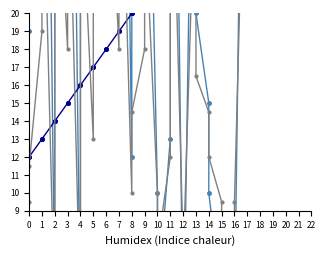

Reading left to right, list all the values displayed in this chart.

destination_state: 19.0	23.0	37.0	62.0	4.0	61.0	33.0	60.0	2.0	53.0	21.0	37.0	56.0	61.0	29.0	63.0	12.0	21.0	27.0	43.0	10.0	4.0	13.0	57.0	2.0	0.0	46.0	20.0	15.0	10.0	4.0	0.0	0.0	3.0	56.0	52.0
source_state: 12.0	12.0	13.0	13.0	14.0	14.0	15.0	15.0	16.0	16.0	17.0	17.0	18.0	18.0	19.0	19.0	20.0	20.0	21.0	21.0	22.0	22.0	23.0	23.0	24.0	24.0	25.0	25.0	26.0	26.0	27.0	27.0	28.0	28.0	29.0	29.0
mid: 9.5	11.5	19.0	31.5	3.0	31.5	18.0	31.5	3.0	28.5	13.0	21.0	31.0	33.5	18.0	35.0	10.0	14.5	18.0	26.0	10.0	7.0	12.0	34.0	7.0	6.0	29.5	16.5	14.5	12.0	9.5	7.5	8.0	9.5	36.5	34.5